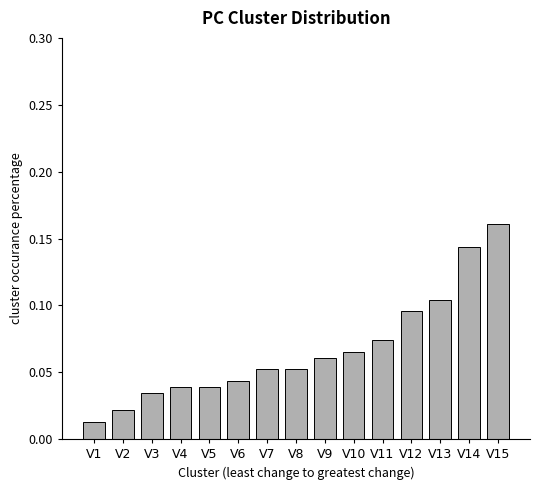

How many series are shown in this chart?

1